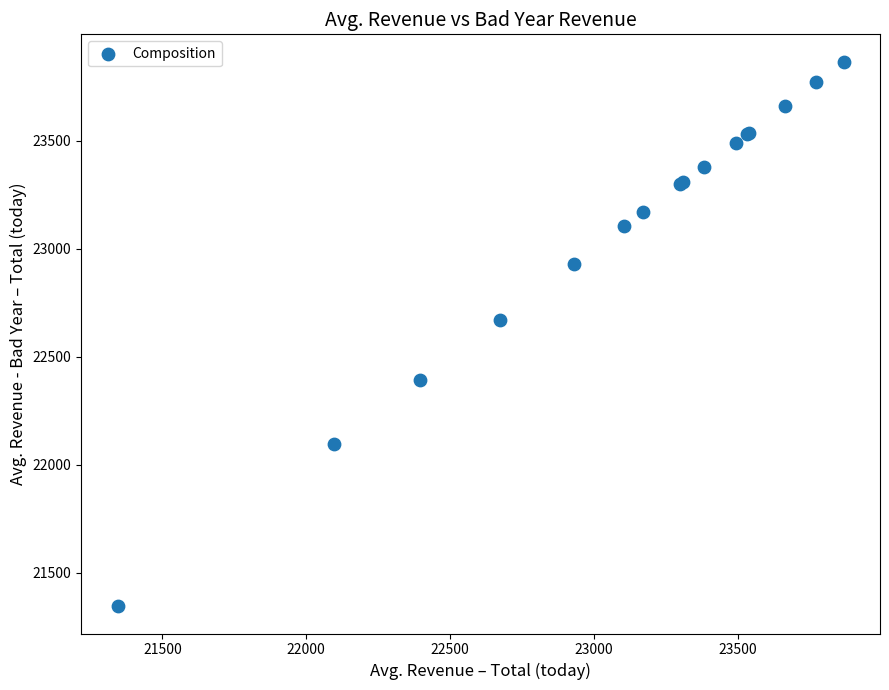

What Y value in the scatter plot is closest to 22605?

22672.0